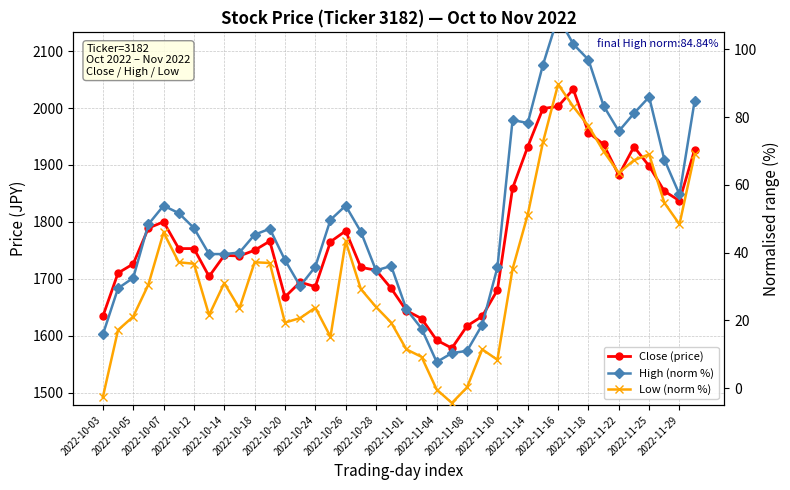

What is the difference between the High (norm %) values at 21 and 23?

7.3